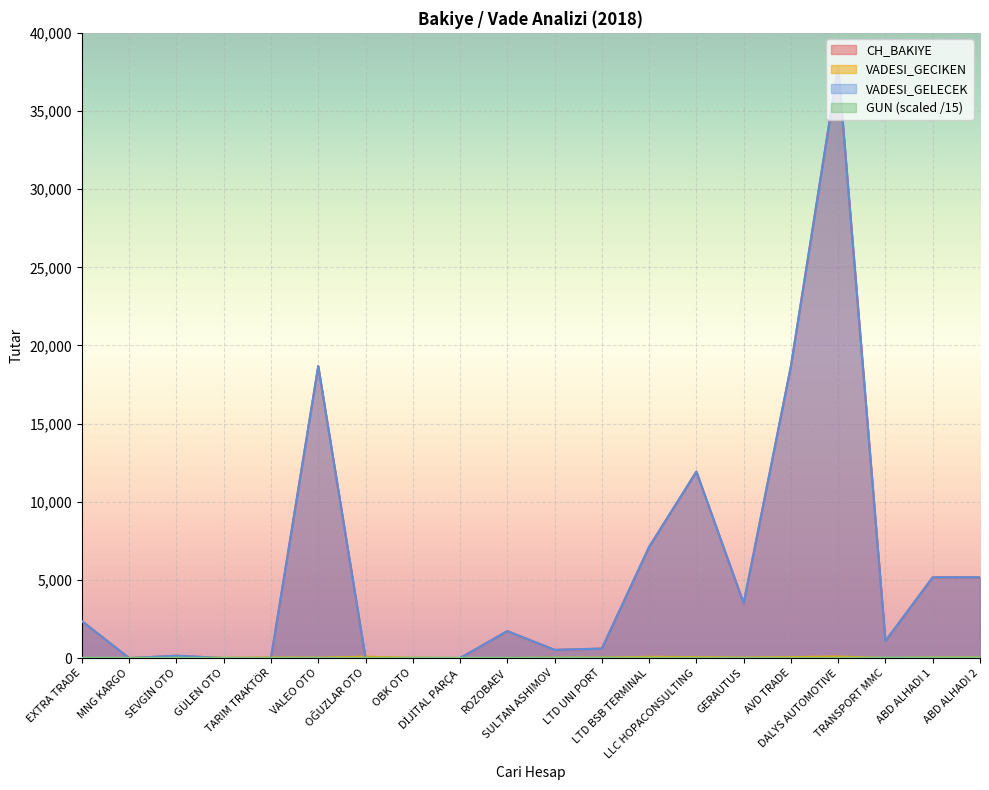

What is the minimum value for GUN?

16.3